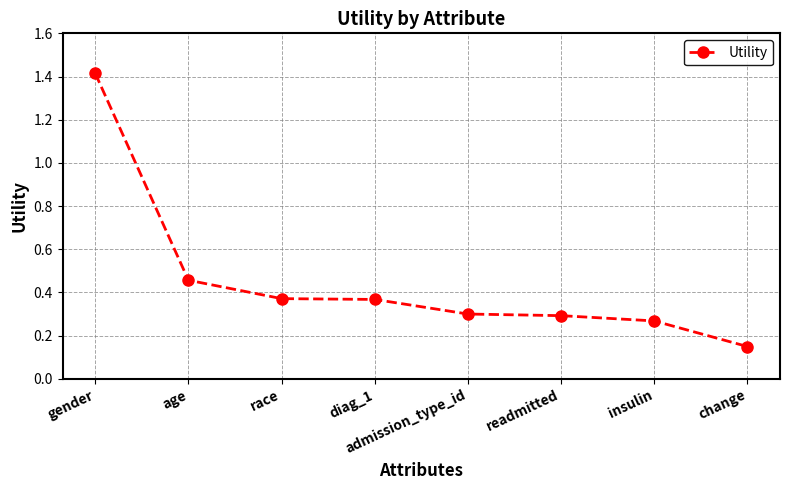

Which label corresponds to the largest value in the chart?

gender